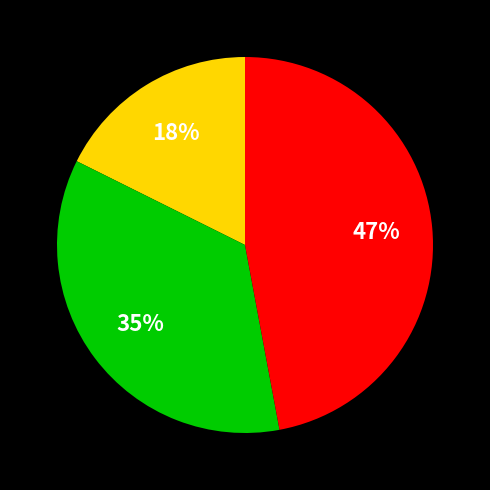

To the nearest percent, what is the difference between the largest and smallest slice percentages?

29%